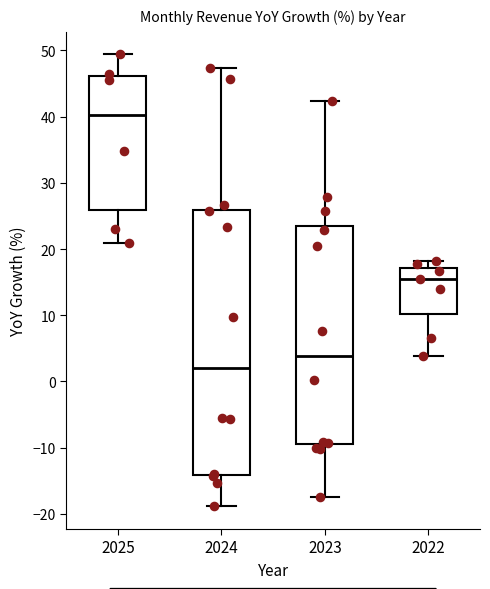

Reading left to right, transcribe this box plot: for each box, give where its median line is, the range the box spans, and where its two whiskers end, as read against the y-axis. The values are not printed on the chart, so give them approximately, as read against the axis.

2025: median 40, box 26 to 46, whiskers 21 to 49
2024: median 2, box -14 to 26, whiskers -19 to 47
2023: median 4, box -9 to 24, whiskers -17 to 42
2022: median 15, box 10 to 17, whiskers 4 to 18